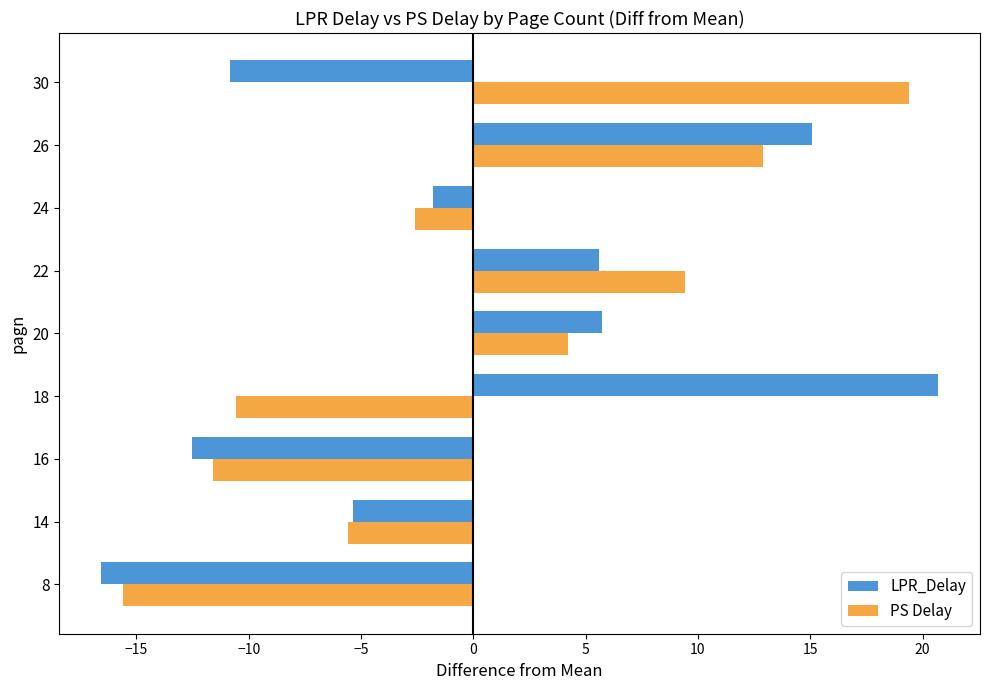

What is the total value across all series at 20?

9.9